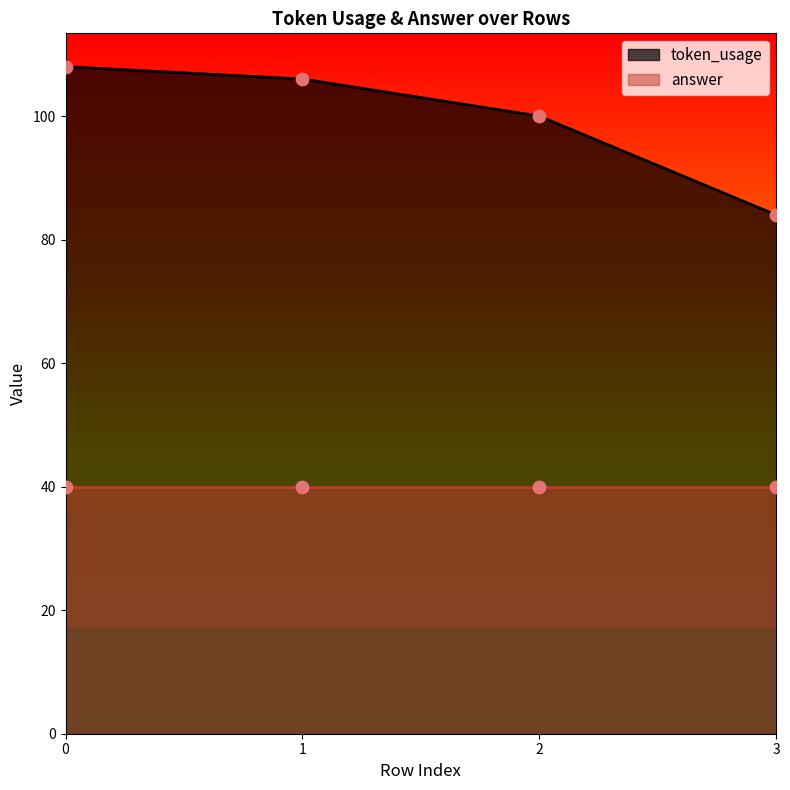

Approximately how many times larger is the value at 1 compared to 0?

1.0